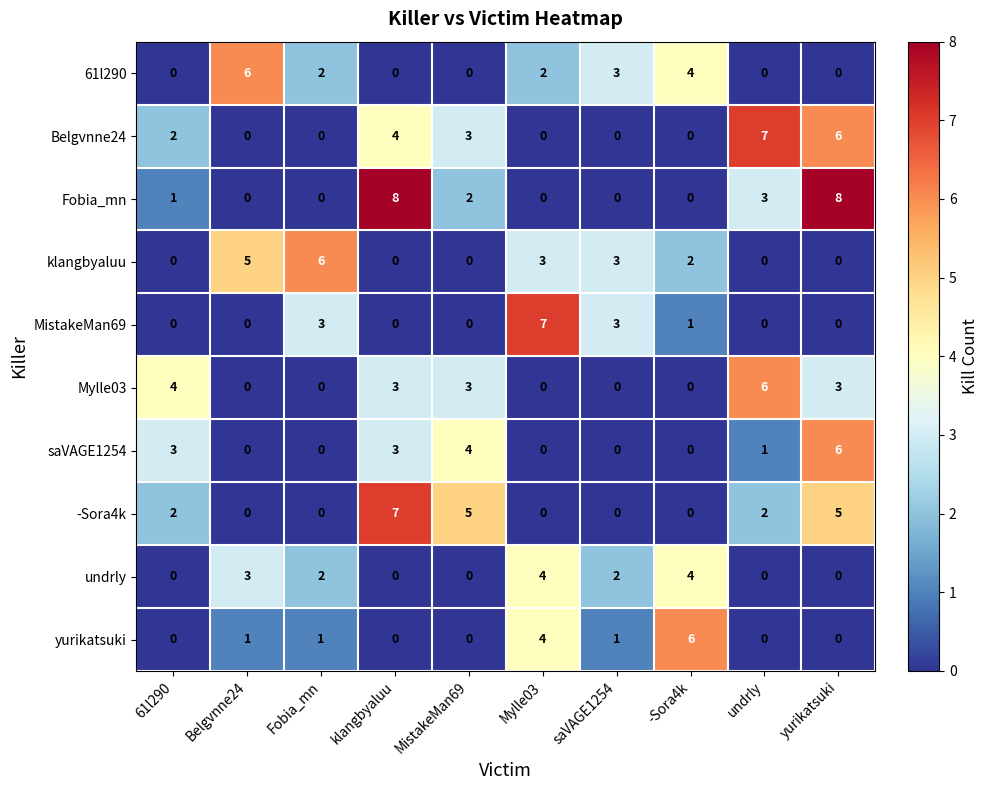

Which series has the widest spread of values?

Fobia_mn